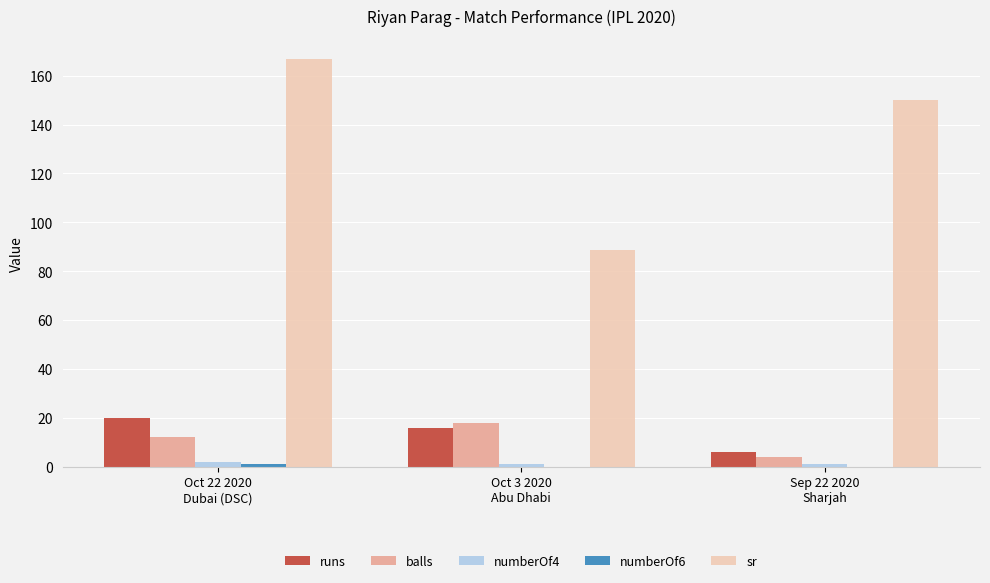

Which series has the largest total across all categories?

sr